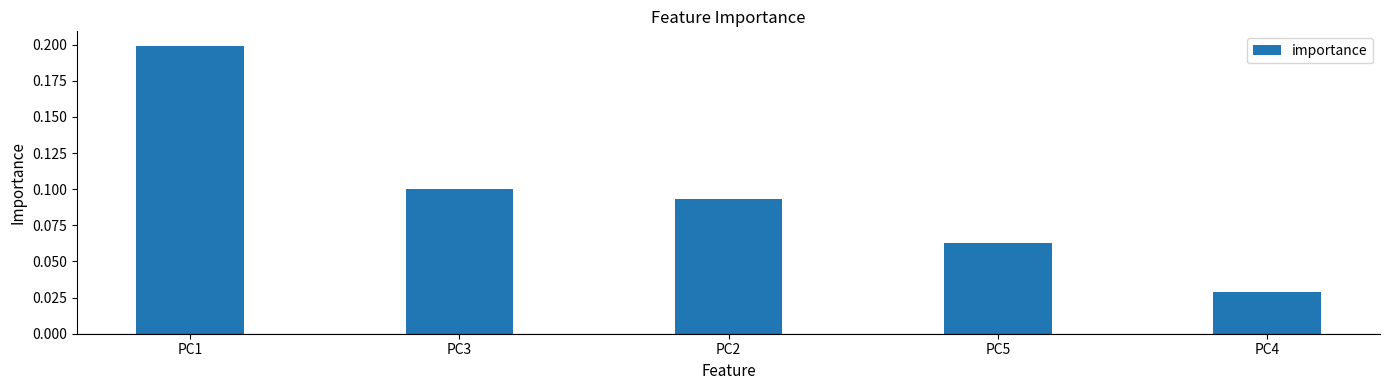

Are the bars grouped side by side (vs. stacked)?

No